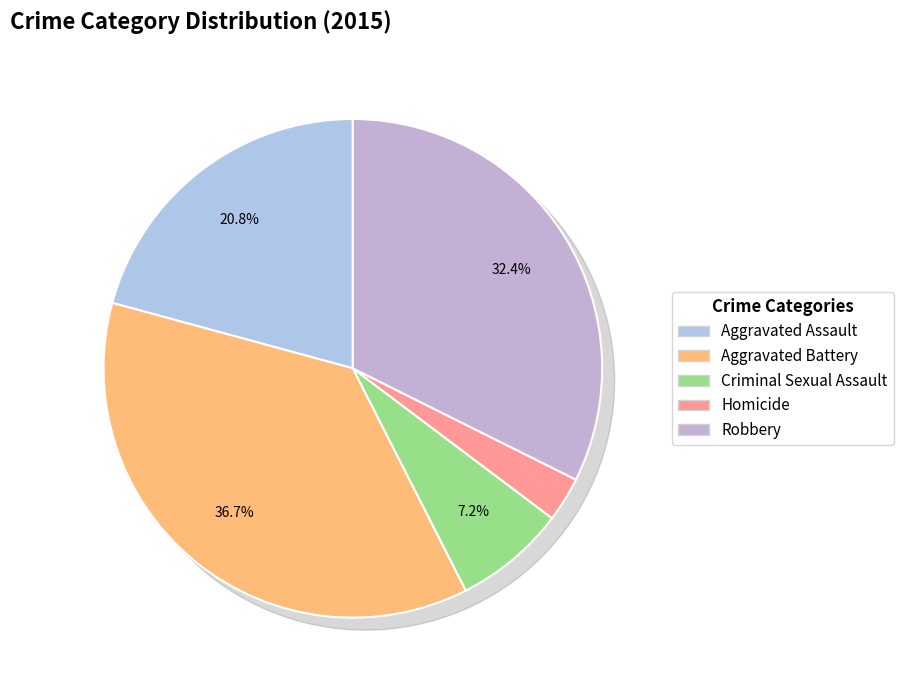

What is the change in value from Aggravated Assault to Criminal Sexual Assault?

-28